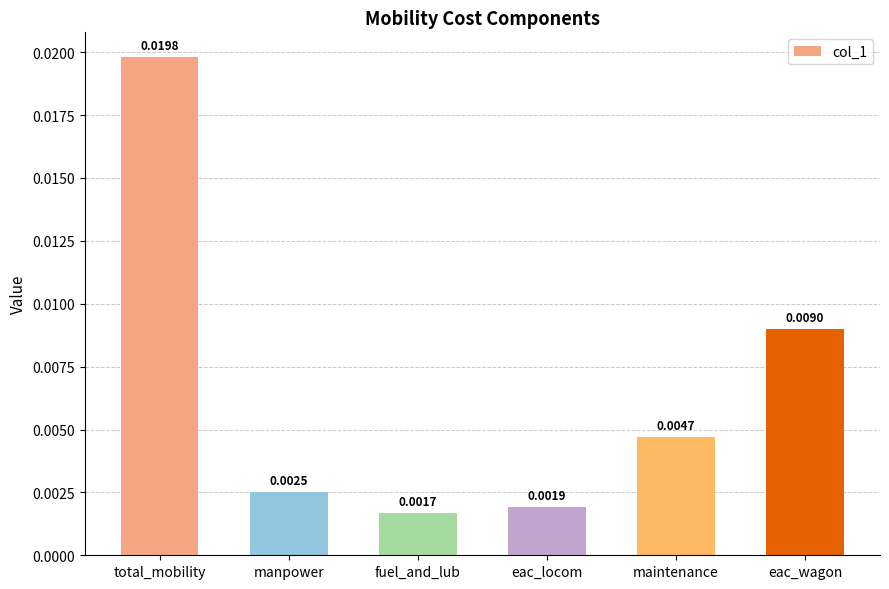

Between manpower and eac_locom, which is larger?

manpower